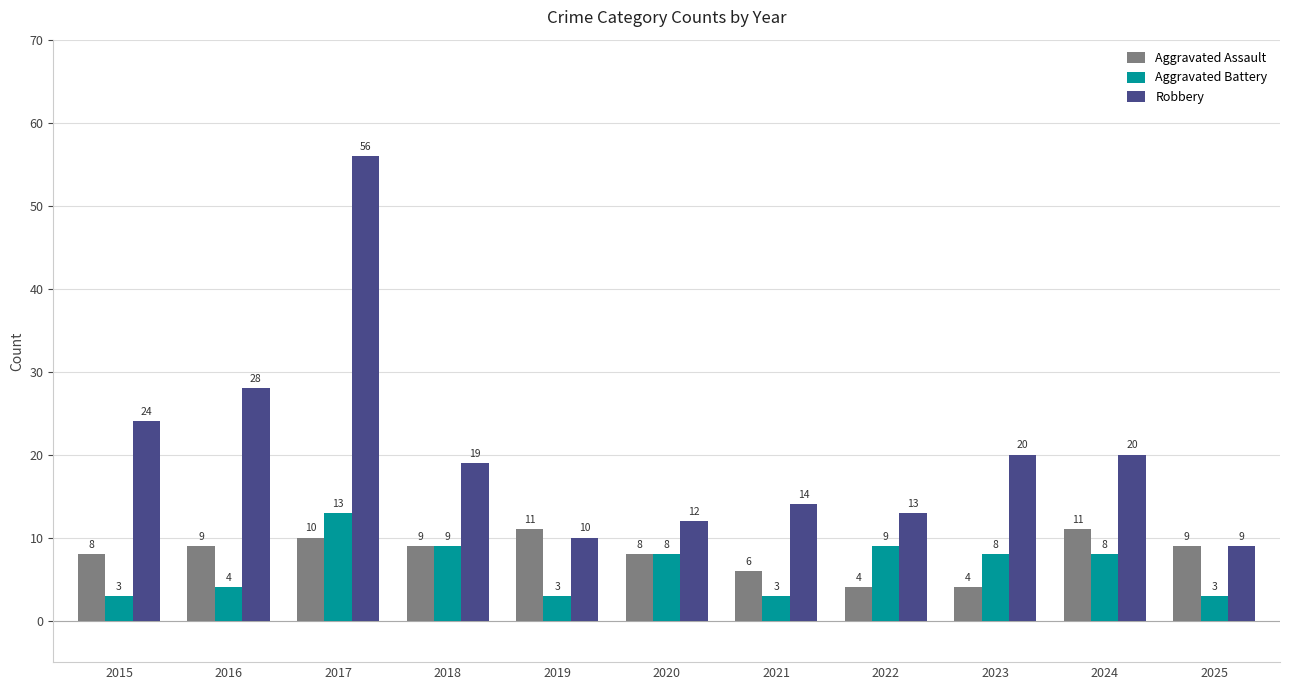

Count the number of categories in the chart.

11